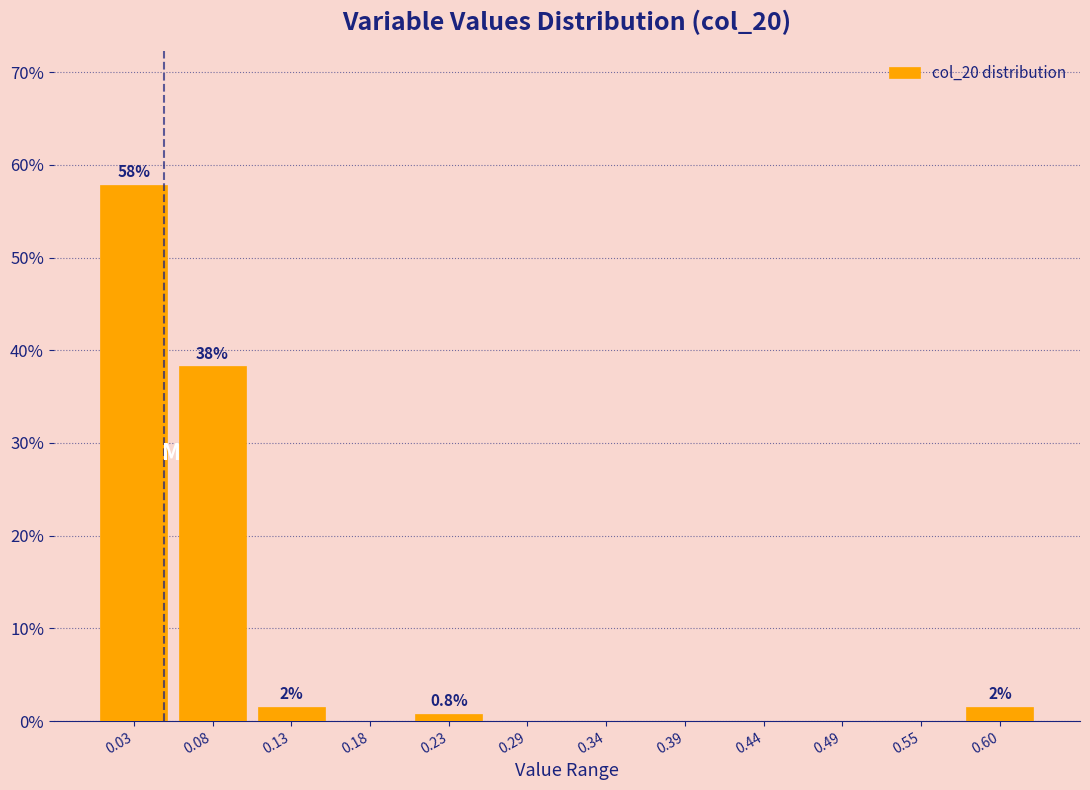

Over which range of the x-axis is the bar tallest?

0.00 to 0.05